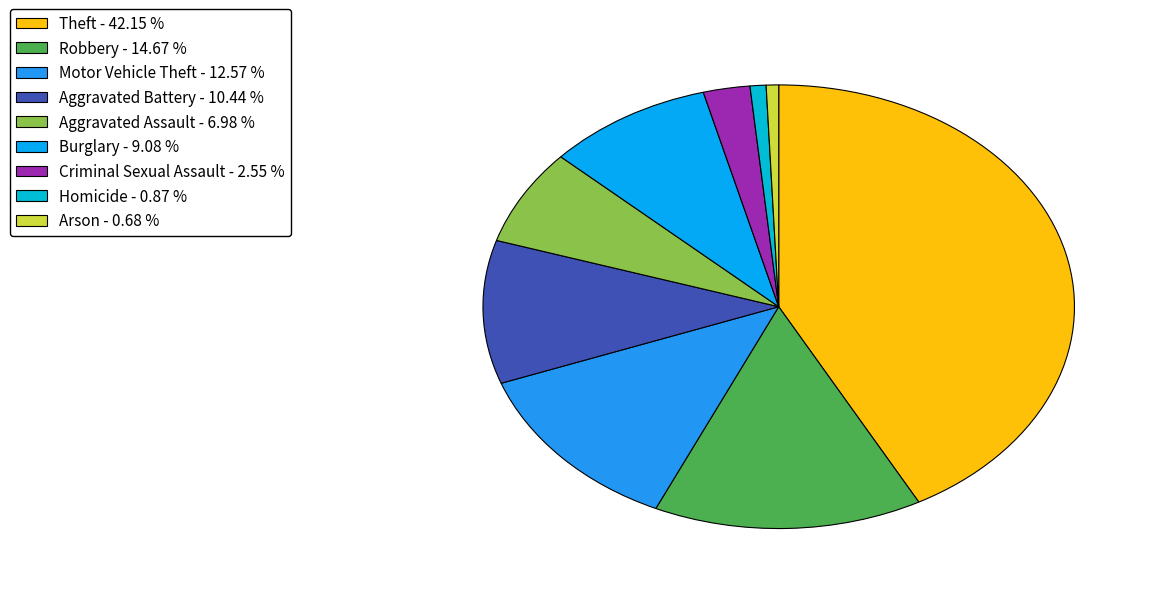

Which category has the biggest portion of the pie?

Theft